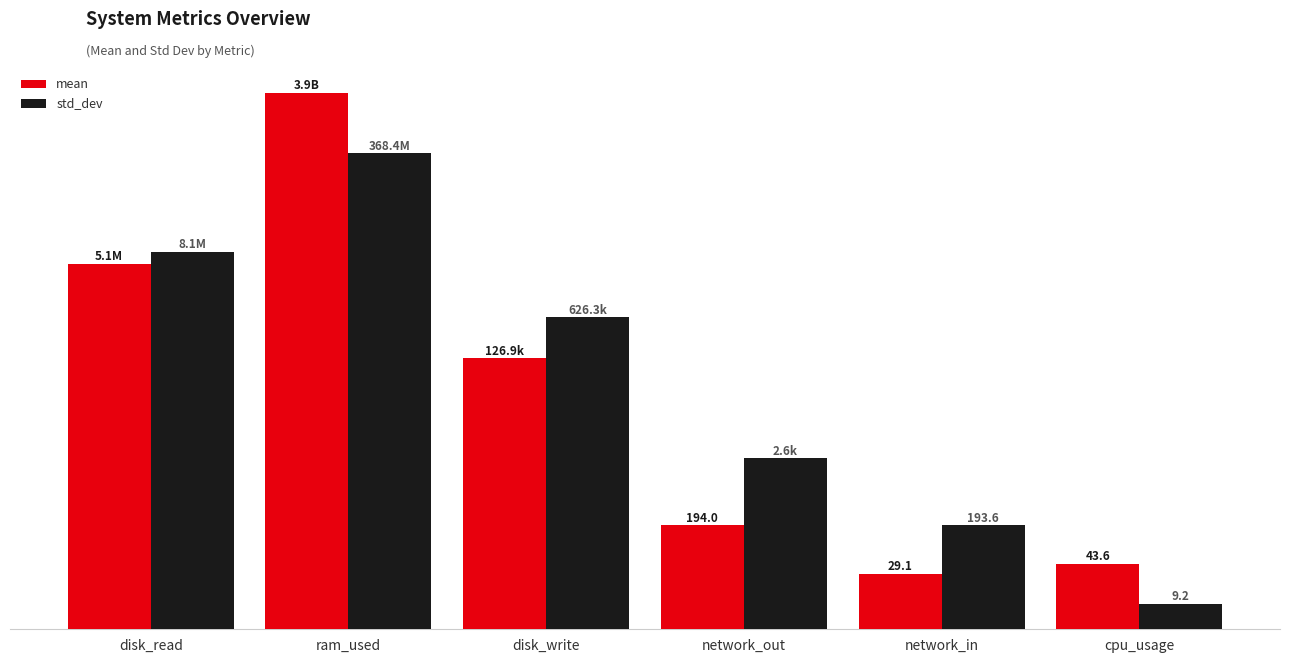

What is the average value of the mean series?

650597248.8